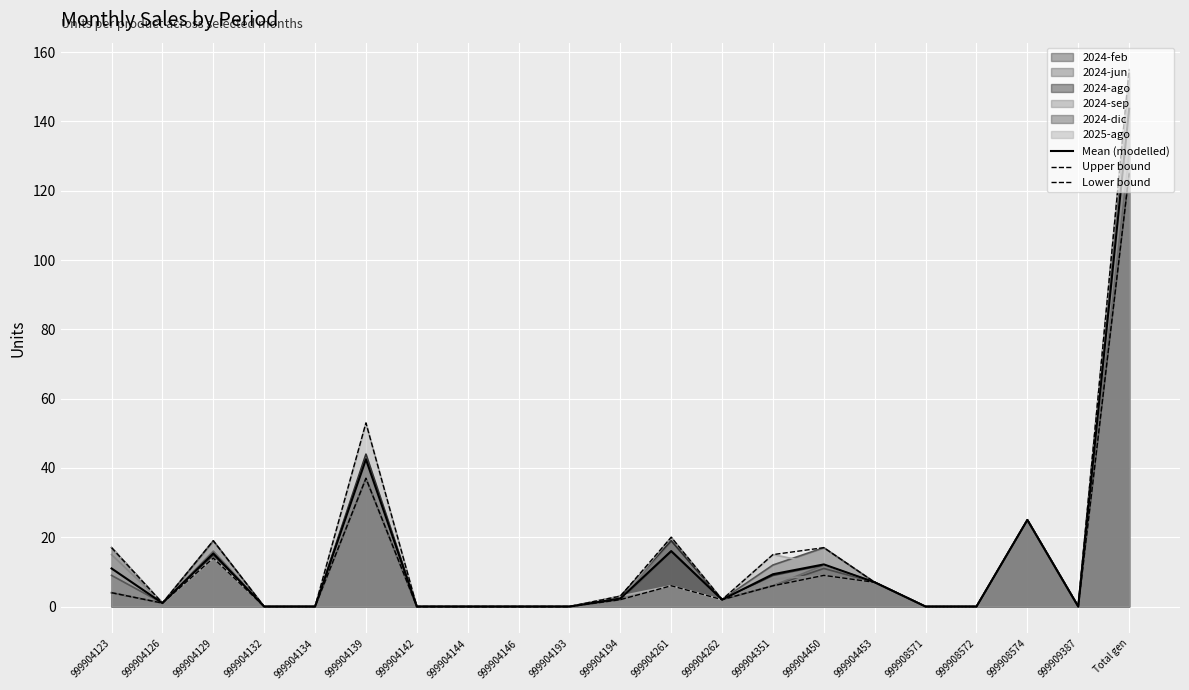

Rank the series by their average value, from highest to lowest.

Upper bound, Mean (modelled), Lower bound